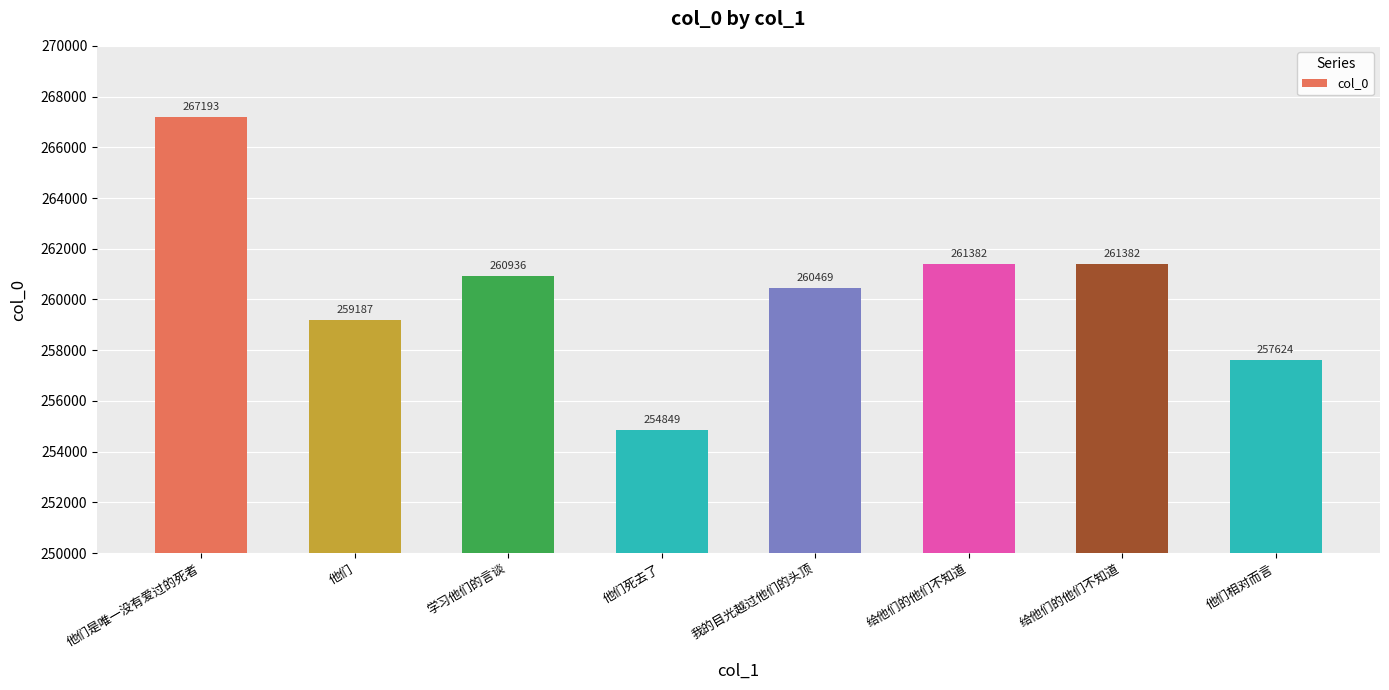

How many categories are shown in the chart?

8